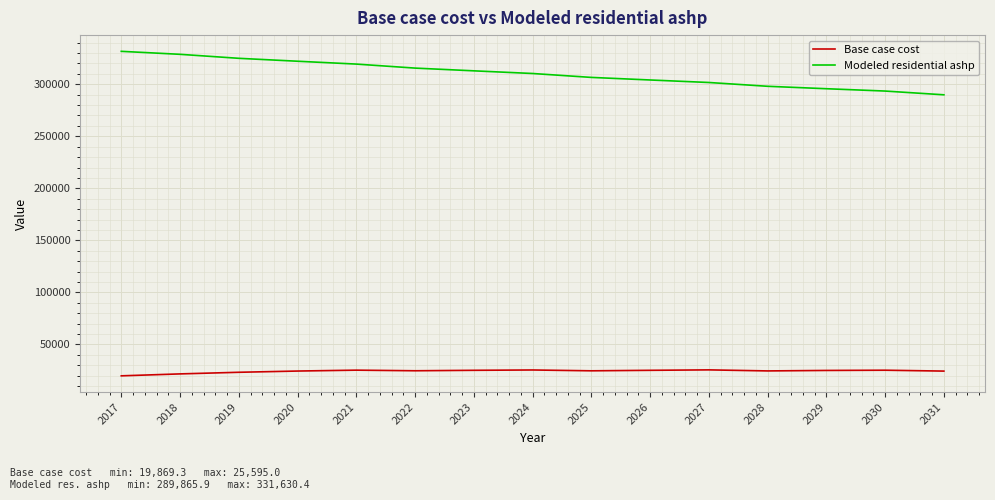

True or false: Modeled residential ashp and Base case cost cross at least once.

False